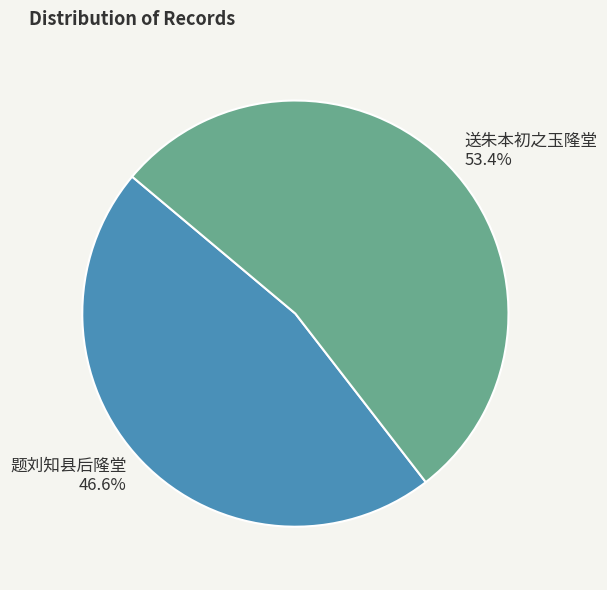

Rank the categories by value from highest to lowest.

送朱本初之玉隆堂, 题刘知县后隆堂